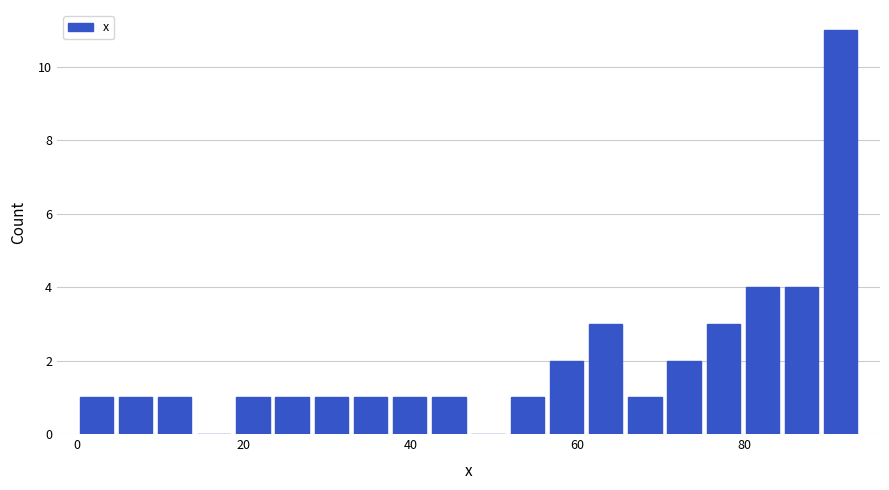

Around what value on the x-axis is the tallest bar? Give the approximate position of its centre, as read against the axis.

92